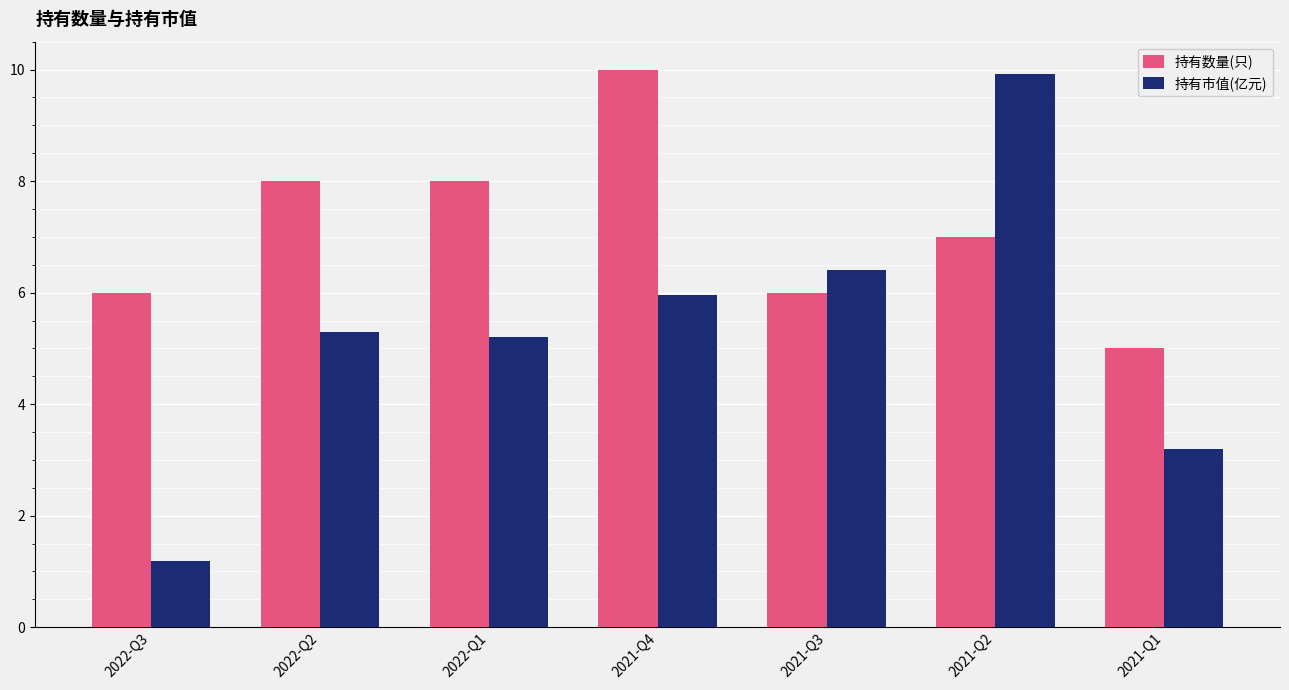

Rank the series at 2022-Q1 from highest to lowest value.

持有数量(只), 持有市值(亿元)